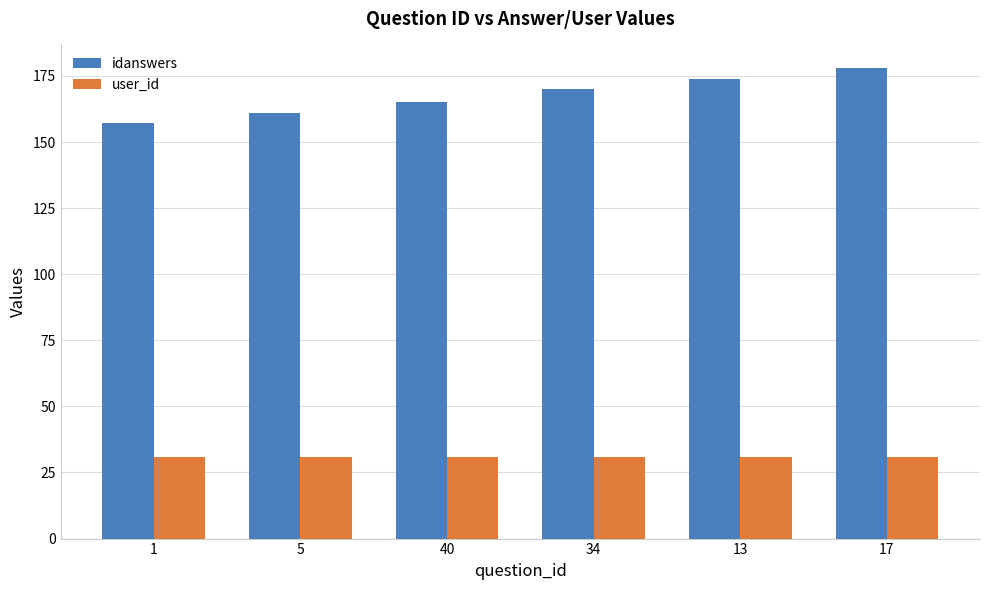

Rank the series at 5 from highest to lowest value.

idanswers, user_id